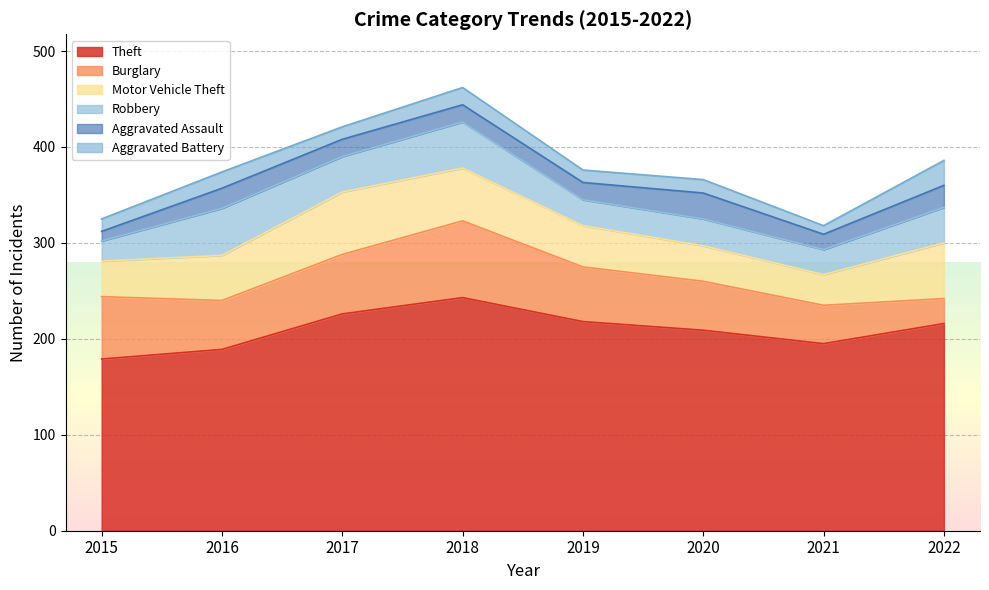

Which series has the largest range (max minus min)?

Theft